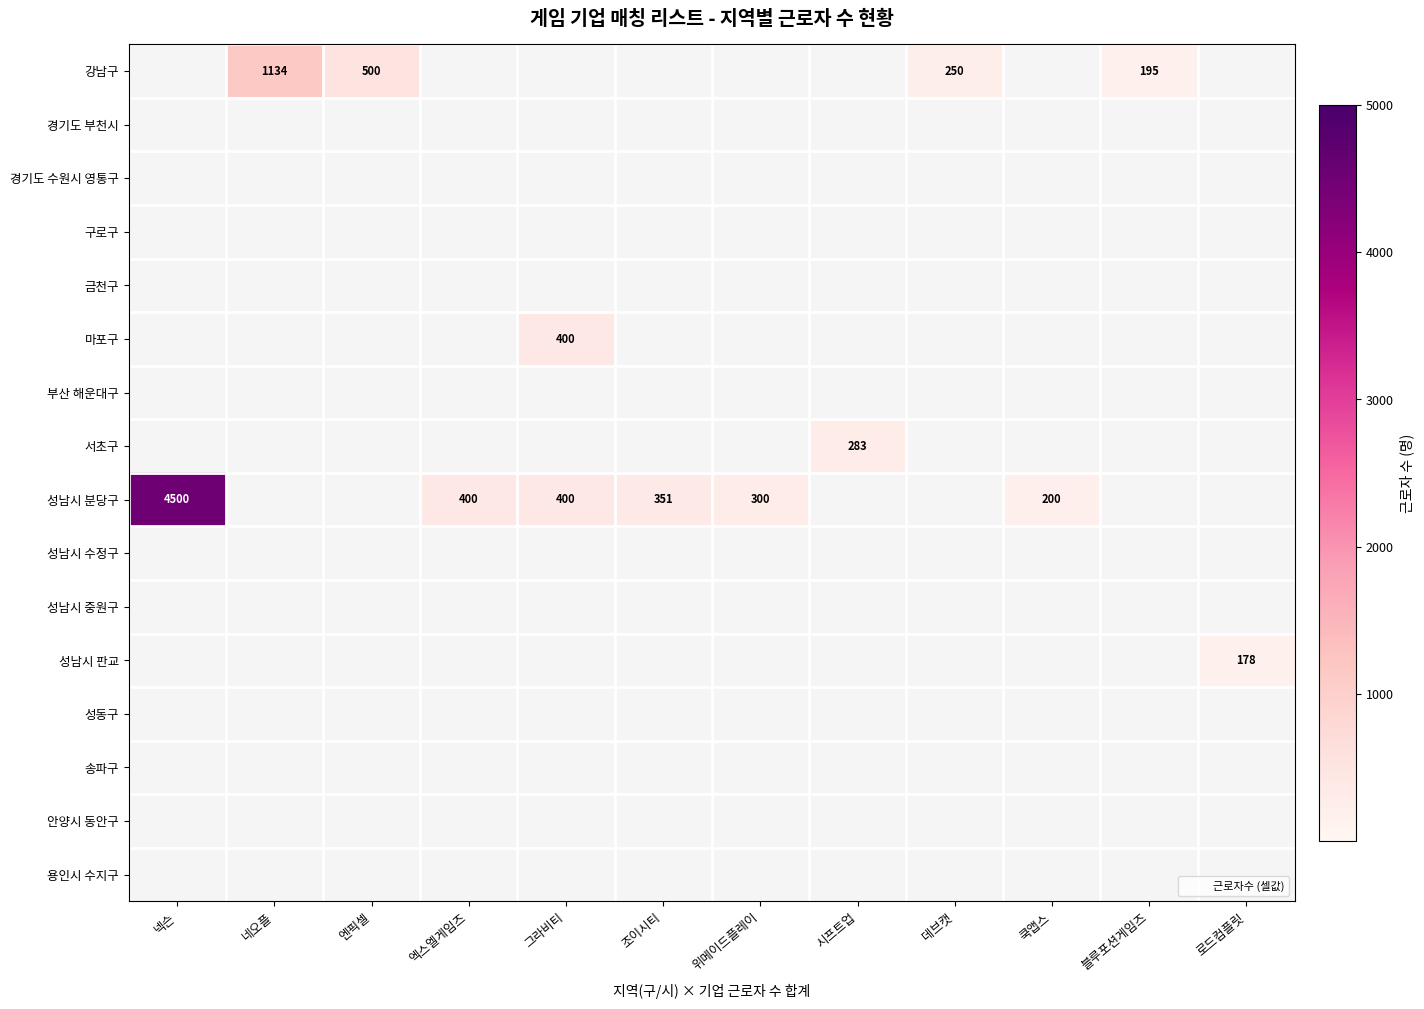

At which category does the chart reach its peak across all series?

넥슨